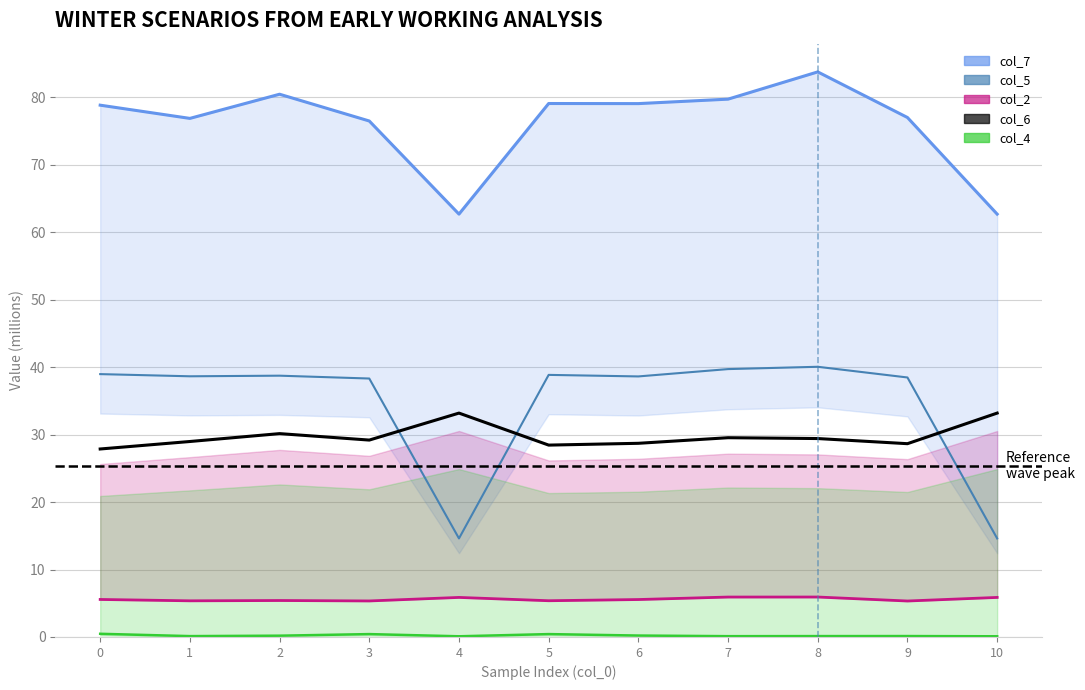

At 8, list the series in order from smallest to largest.

col_4, col_2, col_6, col_5, col_7